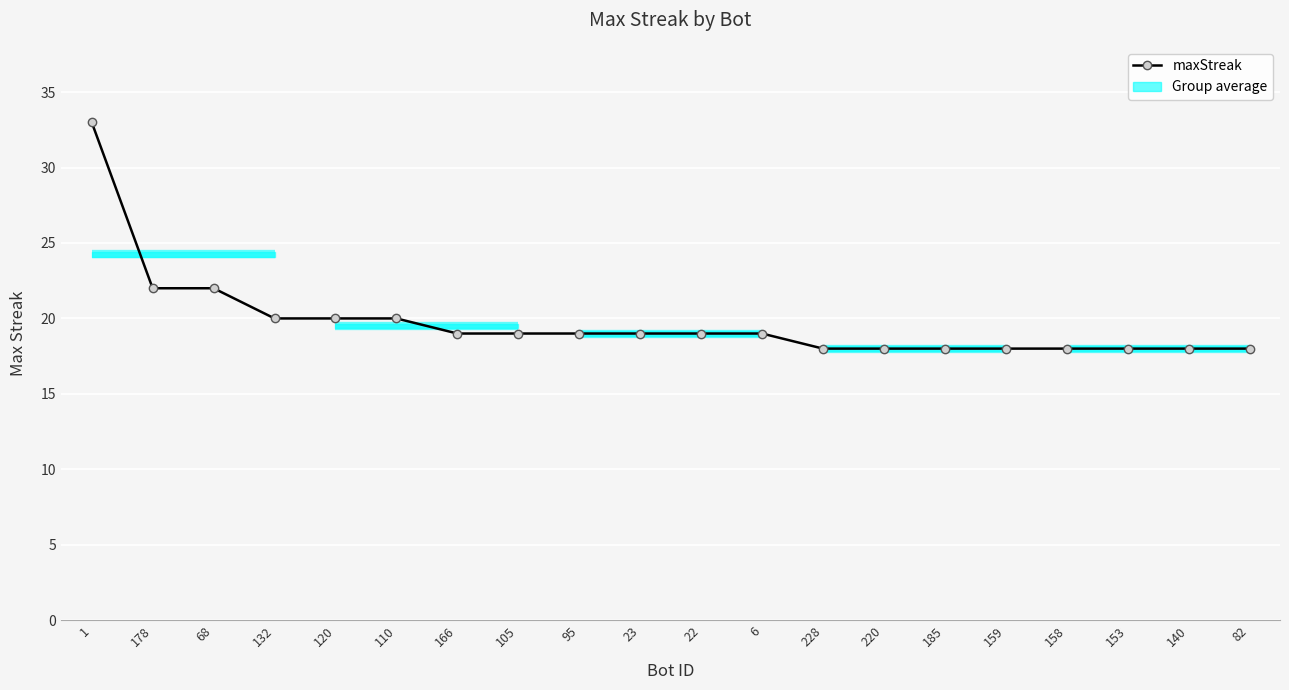

What is the change in value from 120 to 185?

-2